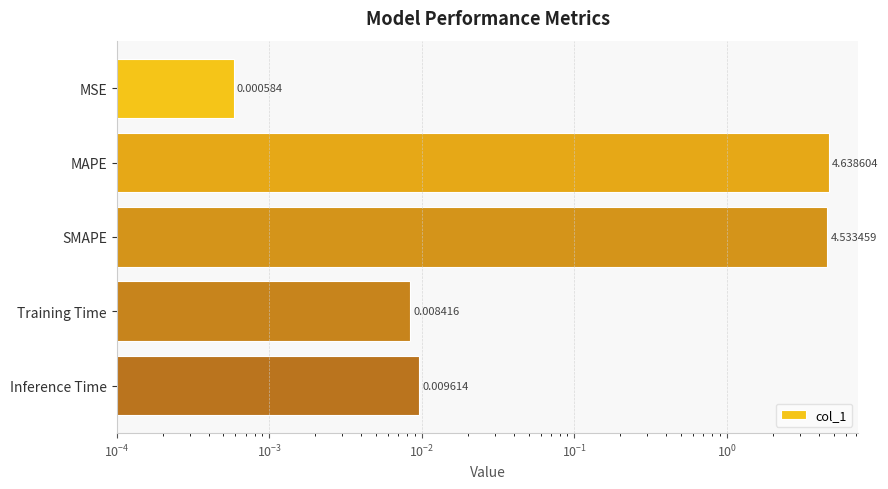

Reading right to left, extract all data points from this chart.

0.0	0.0	4.5	4.6	0.0